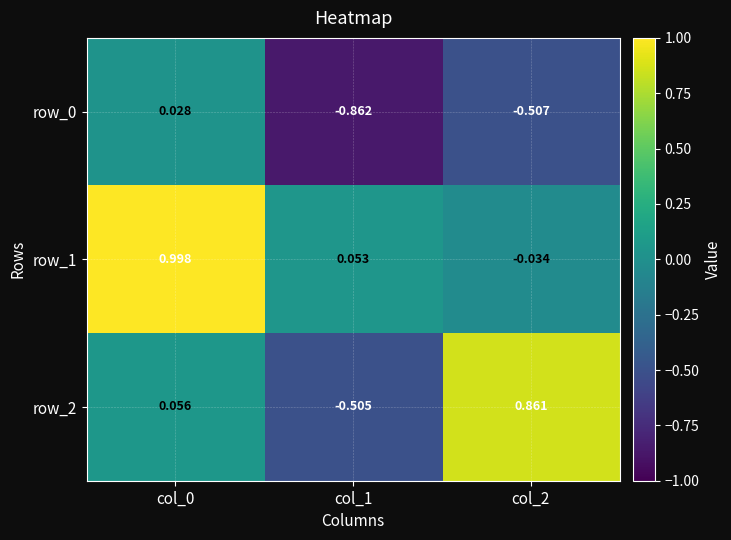

What is the average value of the row_1 series?

0.3